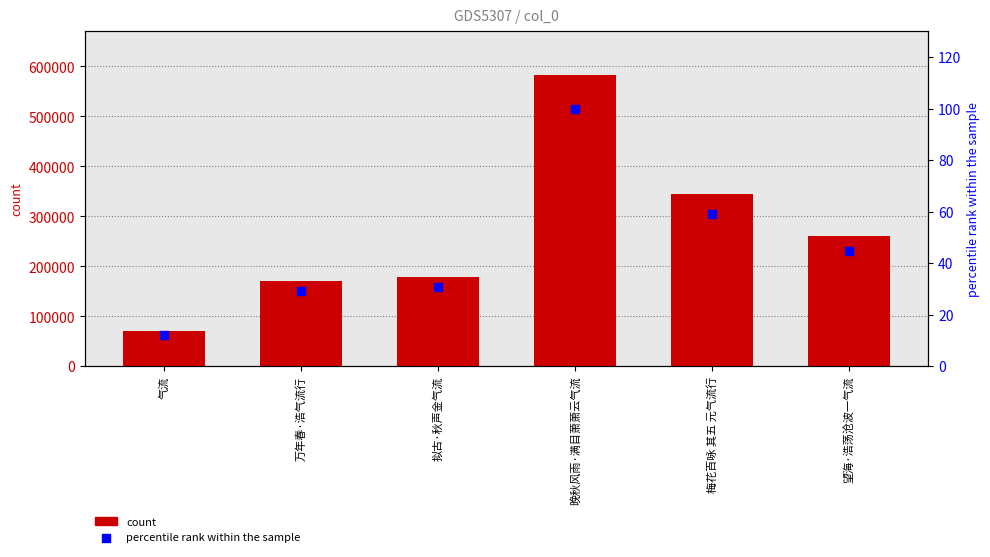

Is the value of col_0 at 梅花百咏 其五 元气流行 greater than the value of percentile rank within the sample at 万年春·浩气流行?

Yes